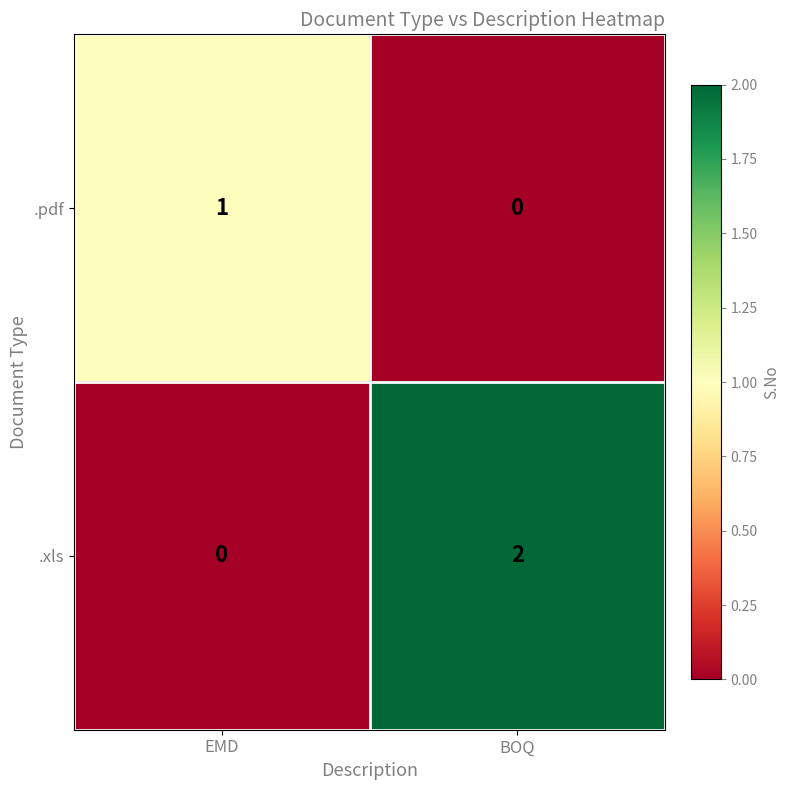

At which category is the sum across all series the highest?

BOQ